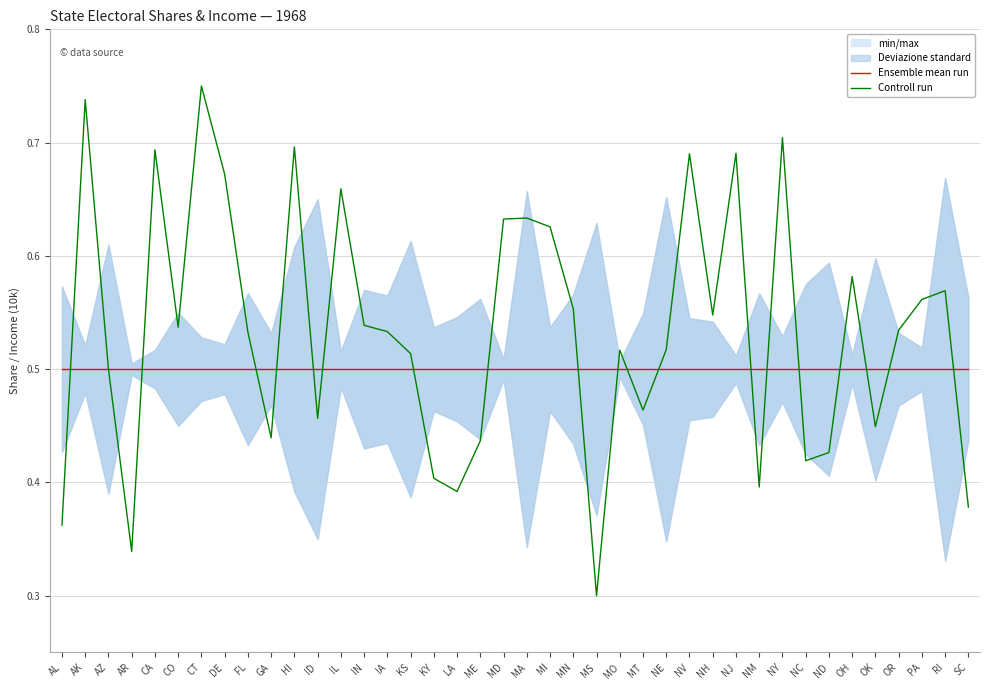

Which has a higher value, KS or CO?

KS